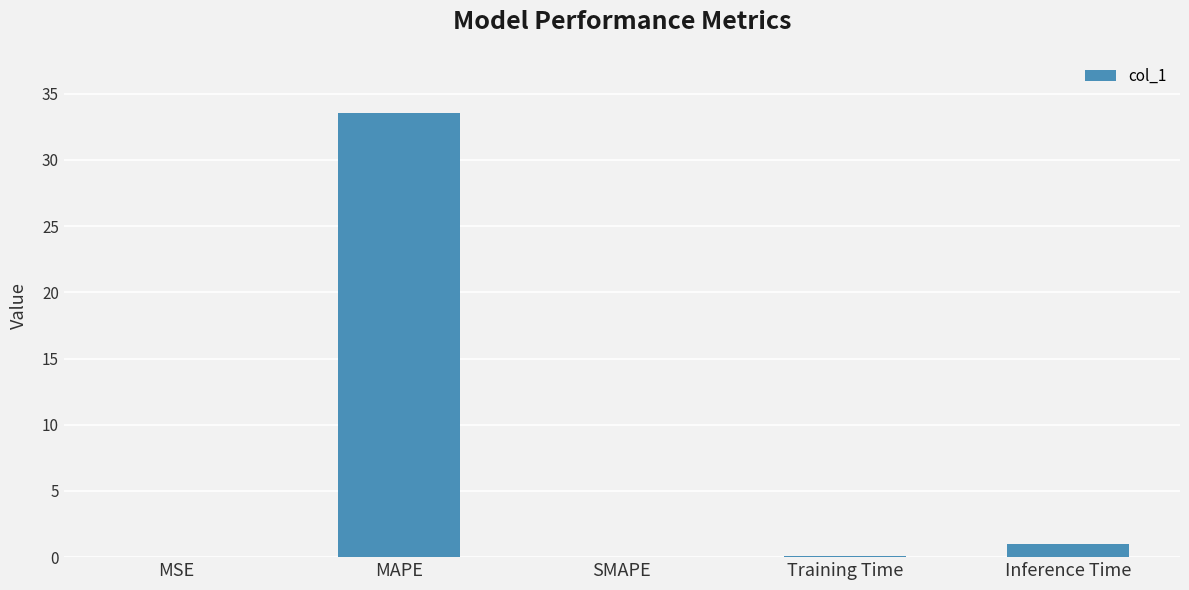

At which label is the value closest to 16?

Inference Time